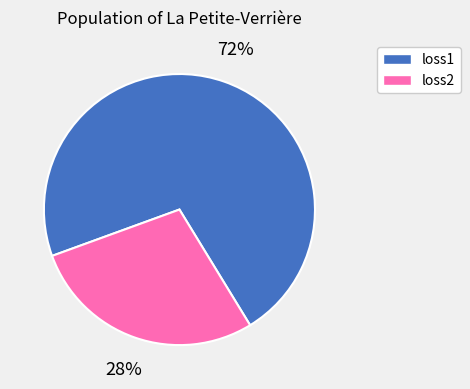

Does any single category account for the majority?

Yes